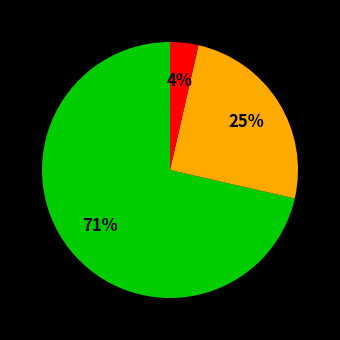

Is there any slice that represents more than half of the pie?

Yes